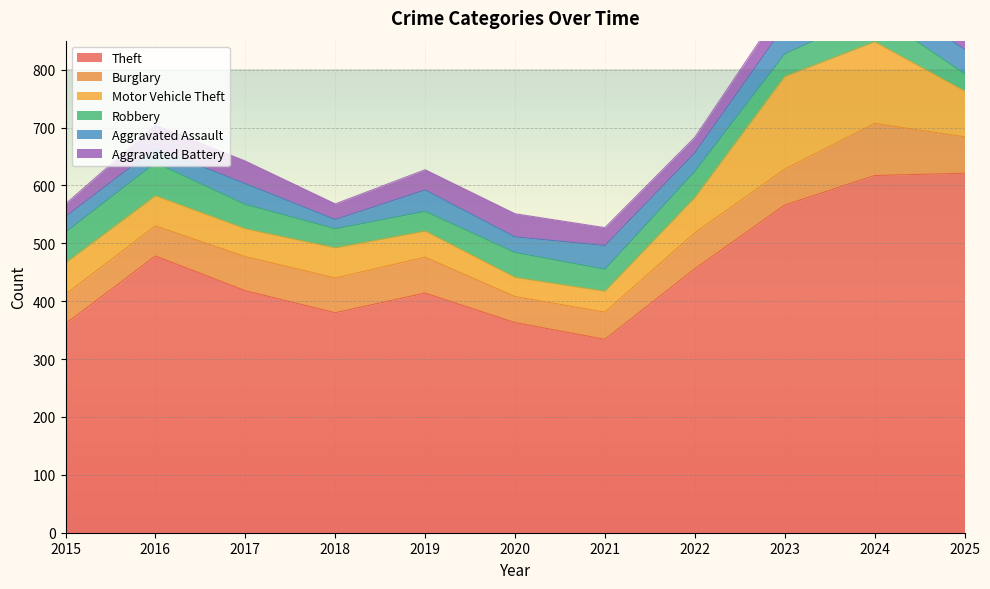

What is the sum of the Aggravated Battery values at 2023 and 2015?

60